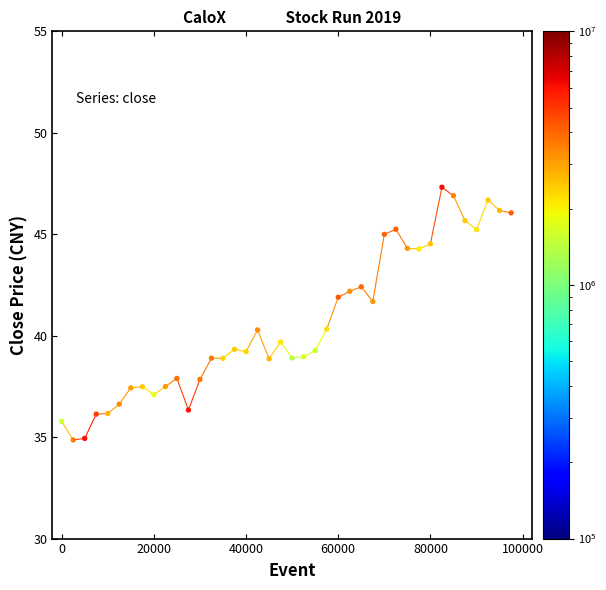

What is the range of X values (max minus min)?

97500.0